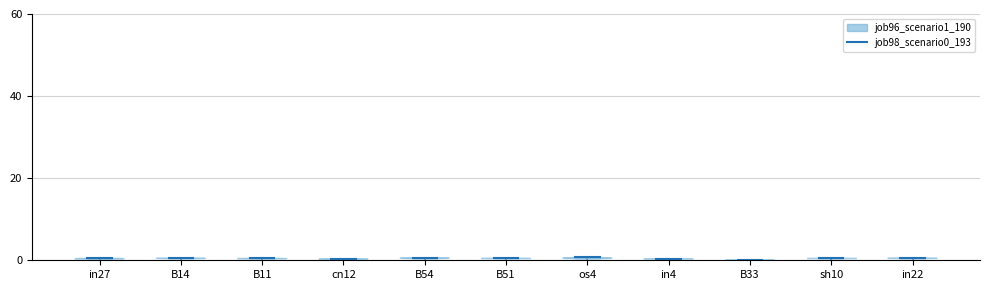

What is the greatest value displayed?

0.6